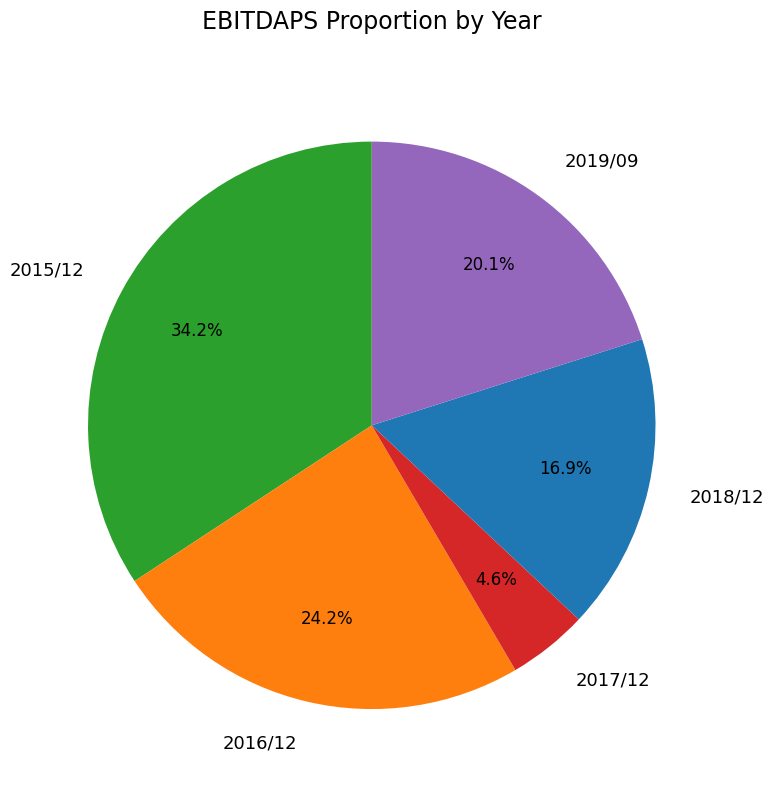

To the nearest percent, what portion does 2015/12 represent?

34%